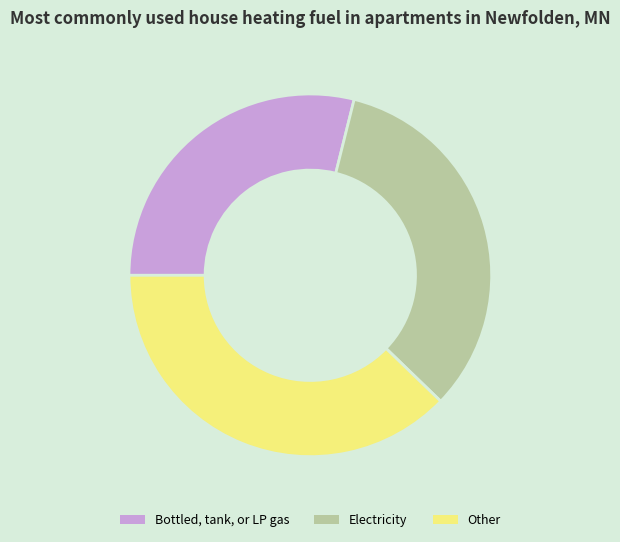

Rank the categories by value from highest to lowest.

Other, Electricity, Bottled, tank, or LP gas